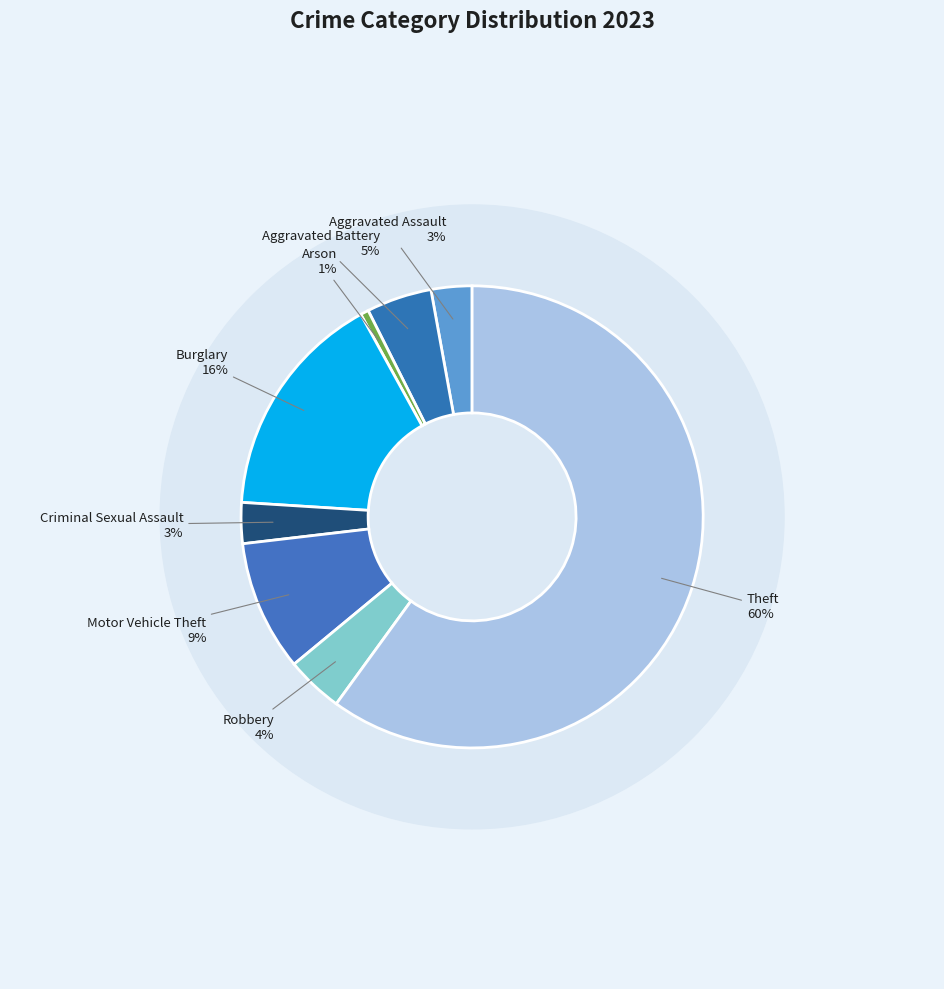

The Criminal Sexual Assault slice represents 10% of the pie. True or false?

False